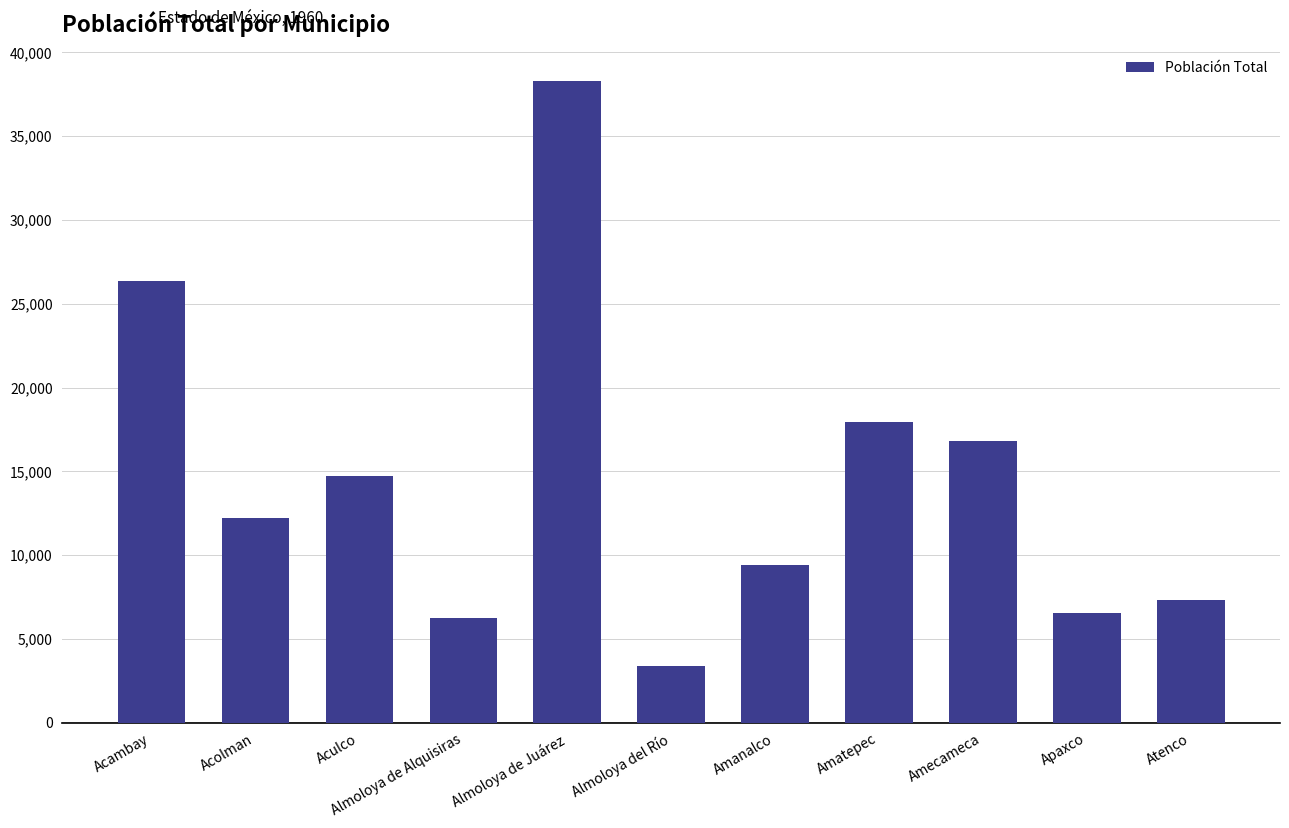

Which has a higher value, Amecameca or Apaxco?

Amecameca